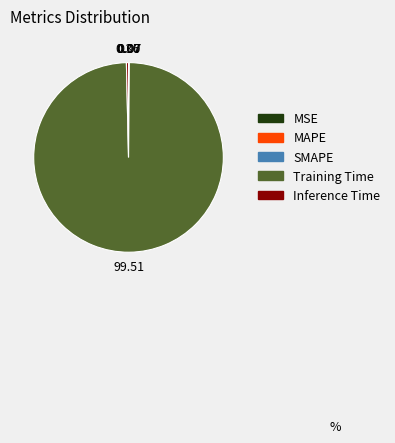

Which category has the biggest portion of the pie?

Training Time